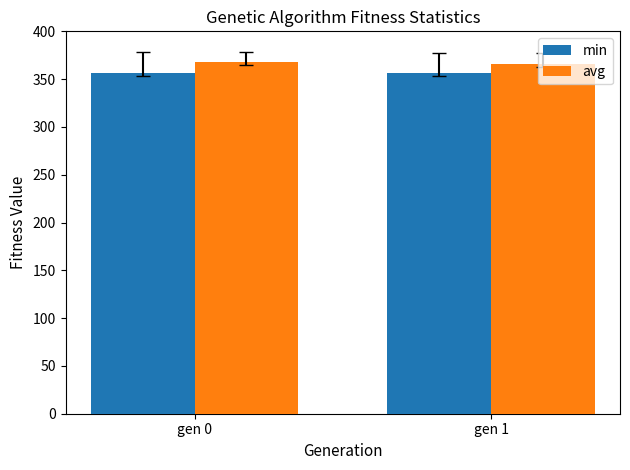

What is the sum of the avg values at gen 1 and gen 0?

734.0